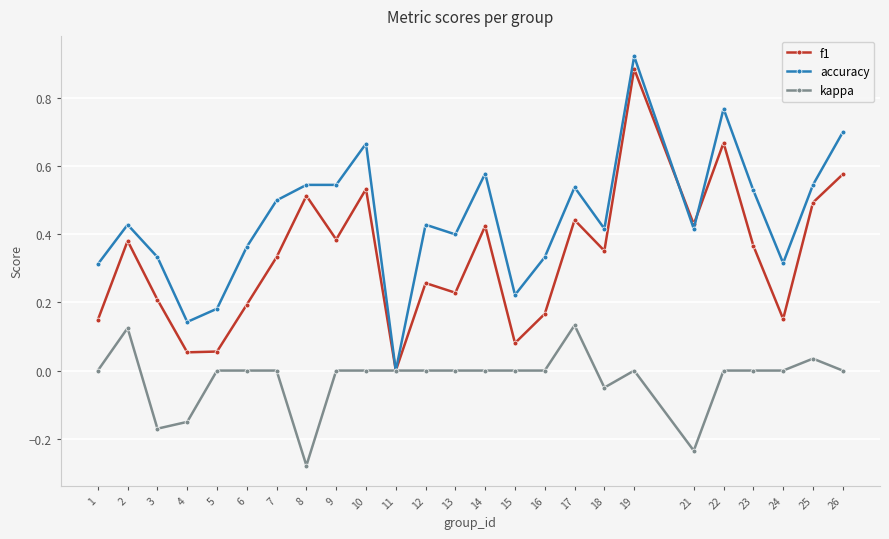

Rank the series by their maximum value, from highest to lowest.

accuracy, f1, kappa